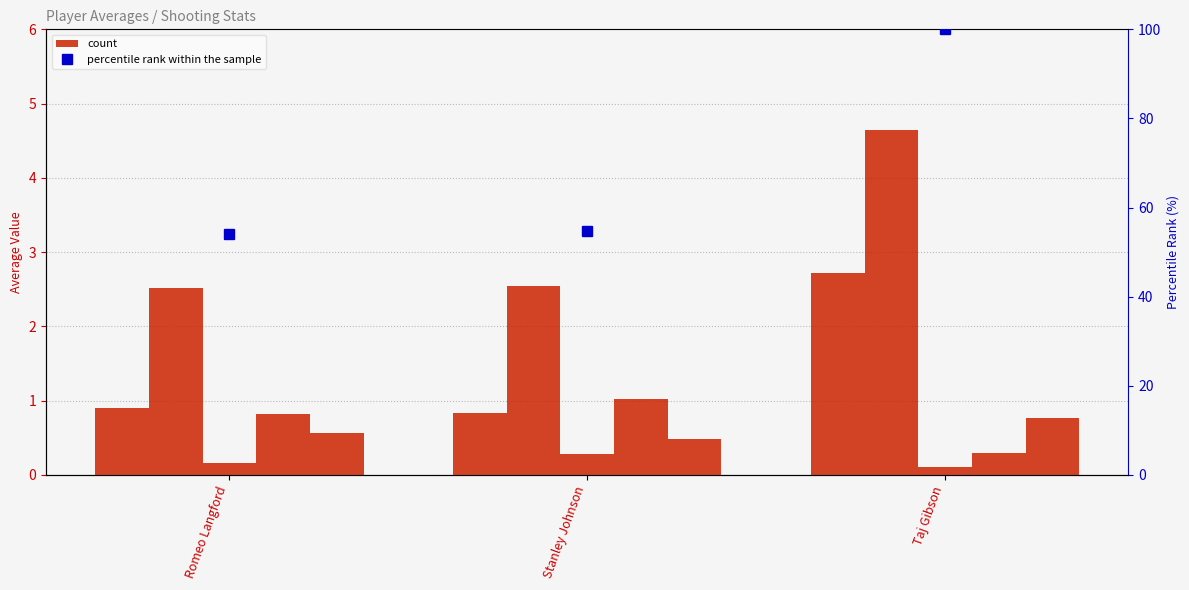

Which series has the widest spread of values?

percentile rank within the sample